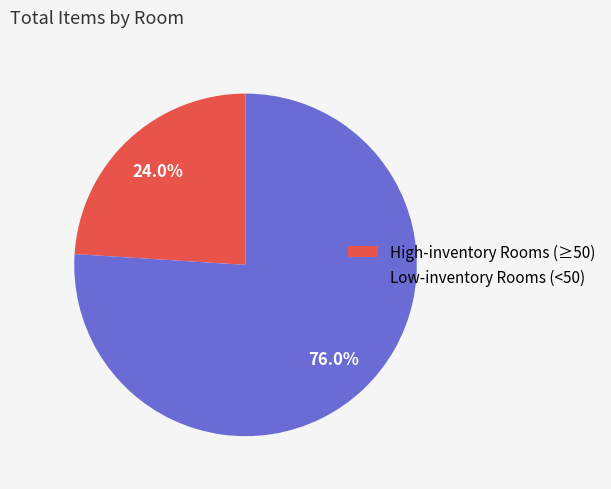

Do High-inventory Rooms (≥50) and Low-inventory Rooms (<50) together represent more than half of the pie?

Yes